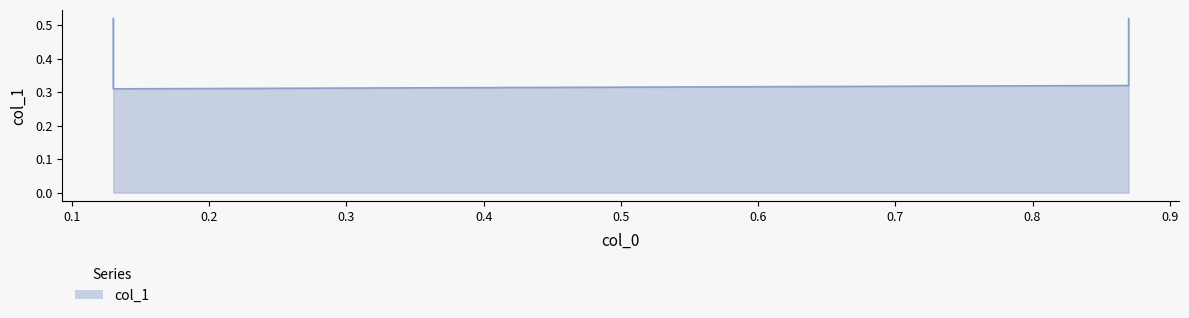

What is the difference between the maximum and minimum values?

0.2